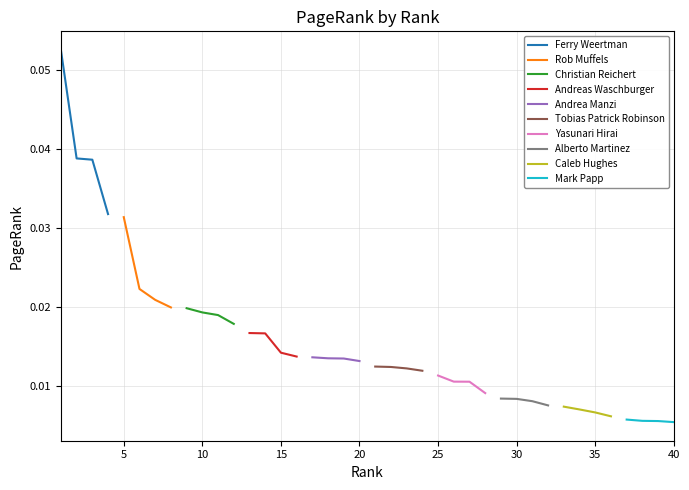

The chart shows a value of 0.0 at 18. True or false?

True